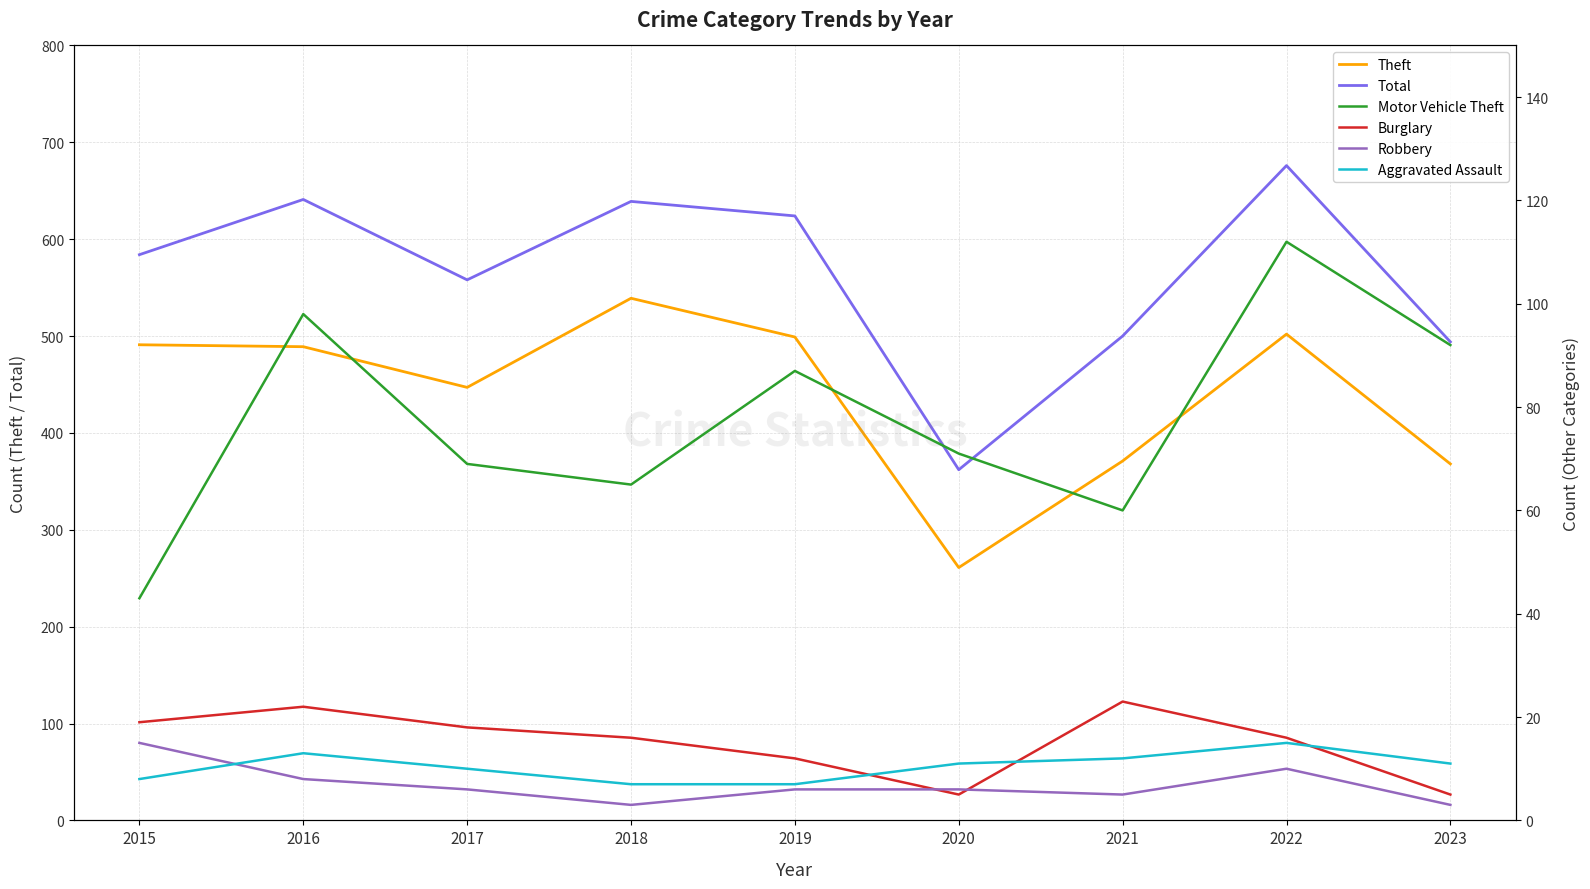

Which series has the largest range (max minus min)?

Total